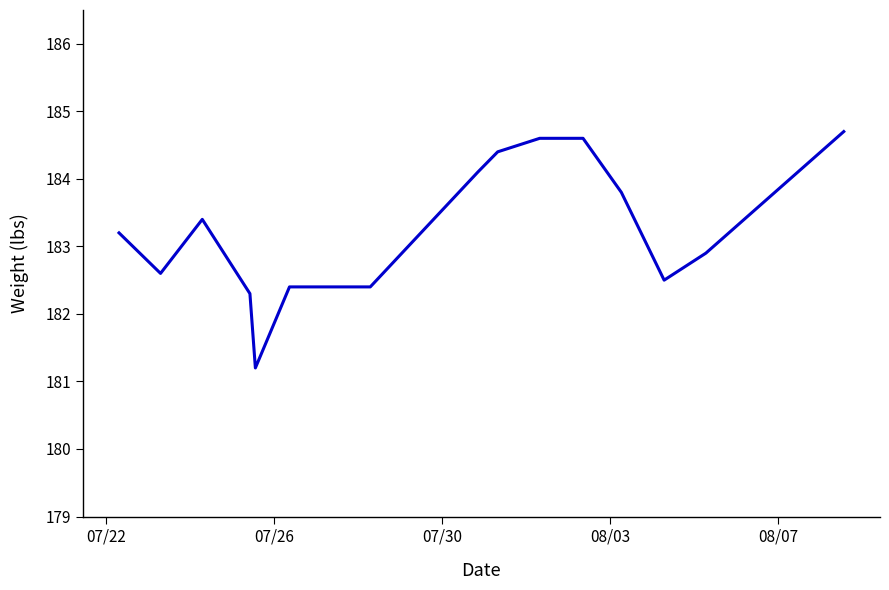

How many values are below 183?

7